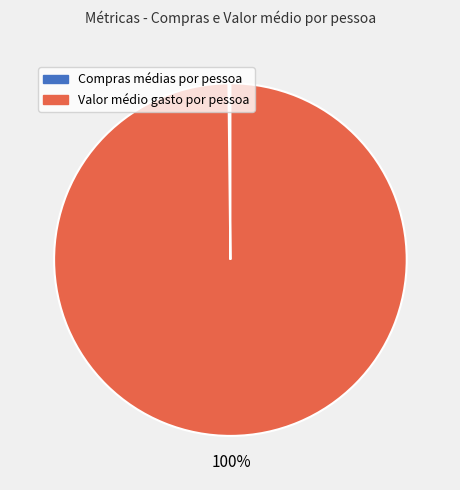

To the nearest percent, what portion does Valor médio gasto por pessoa represent?

100%